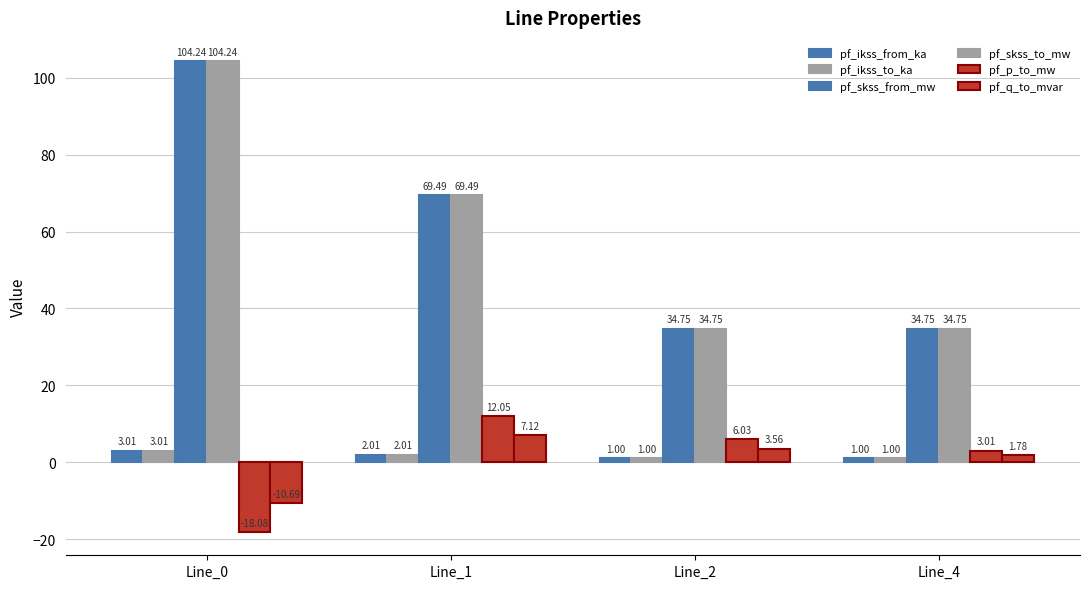

What is the difference between the pf_skss_to_mw values at Line_4 and Line_1?

34.7